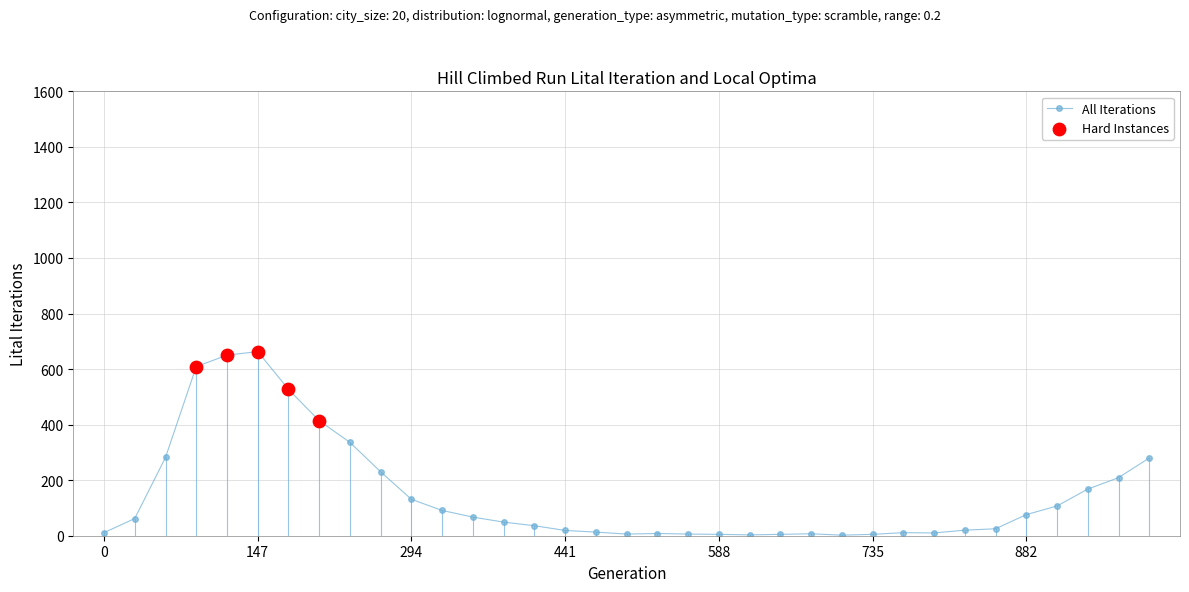

What is the maximum value shown in the chart?

663